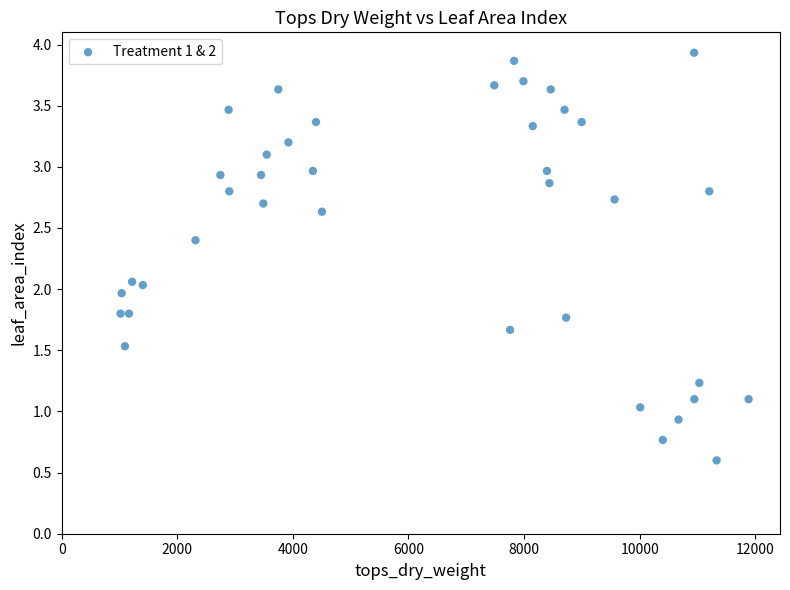

What is the range of Y values (max minus min)?

3.3